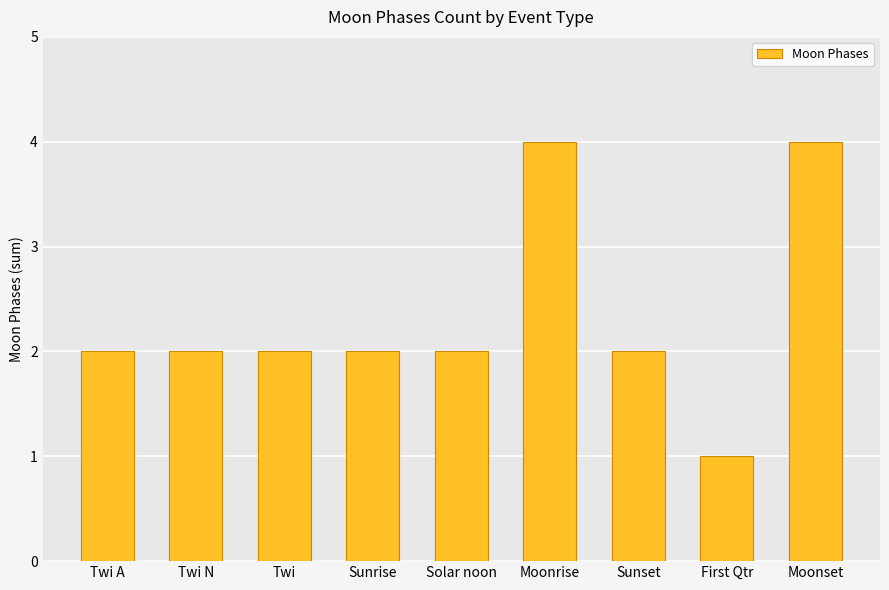

Reading left to right, extract all data points from this chart.

2	2	2	2	2	4	2	1	4